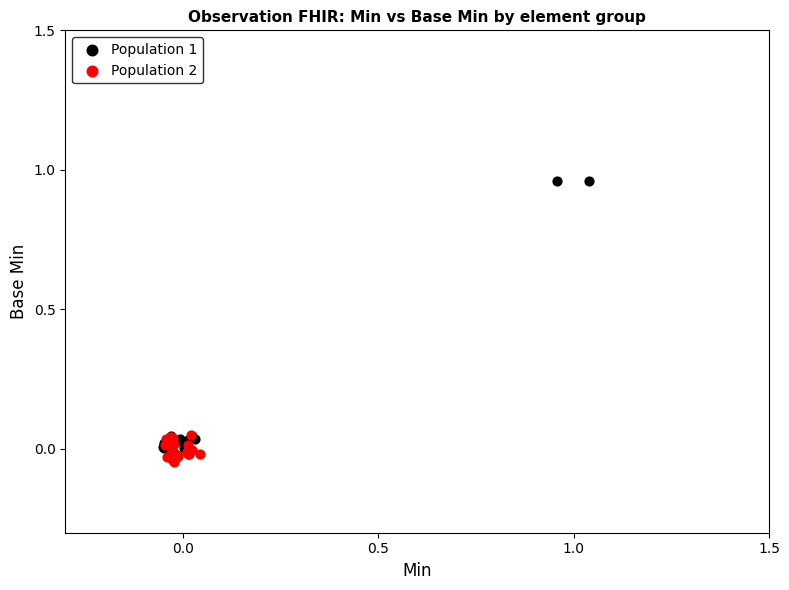

Which series contains the highest Y value?

Population 1